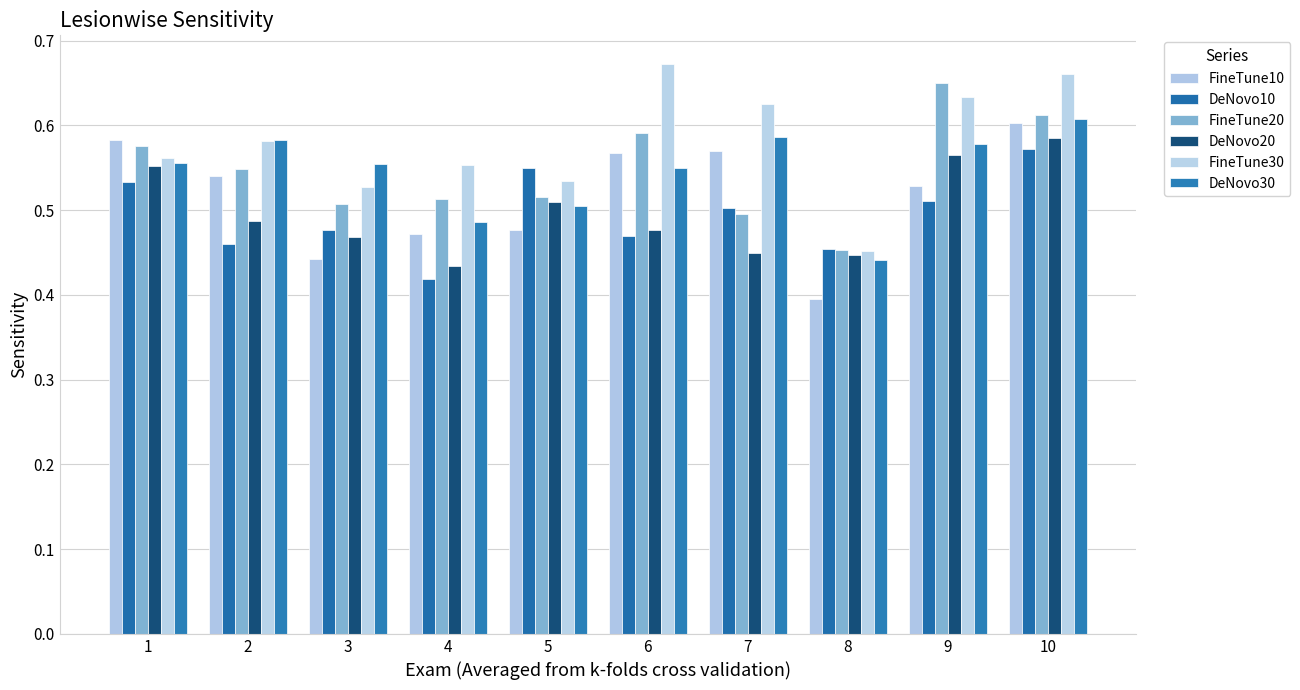

Which category has the highest value in the DeNovo20 series?

10